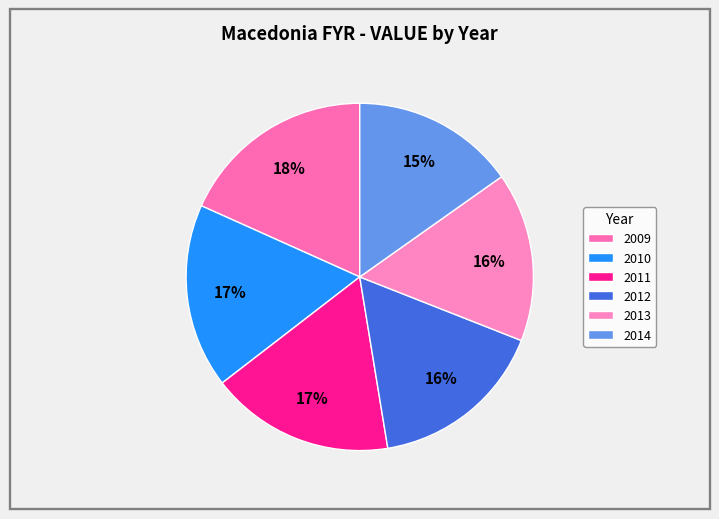

To the nearest percent, what percentage of the pie is 2013?

16%